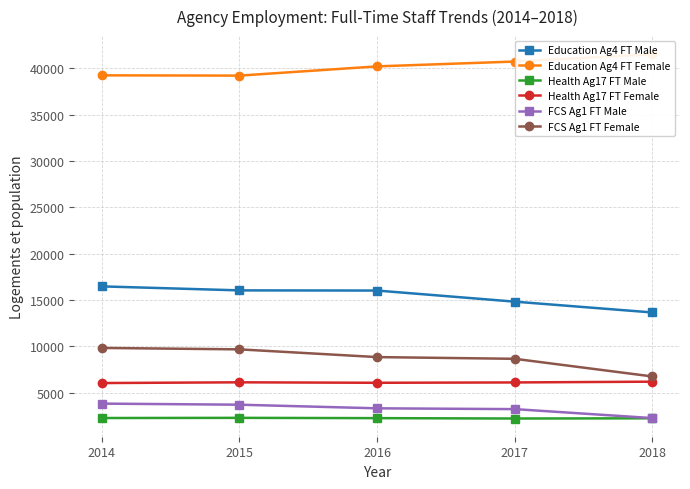

True or false: Education Ag4 FT Male and Health Ag17 FT Male cross at least once.

False